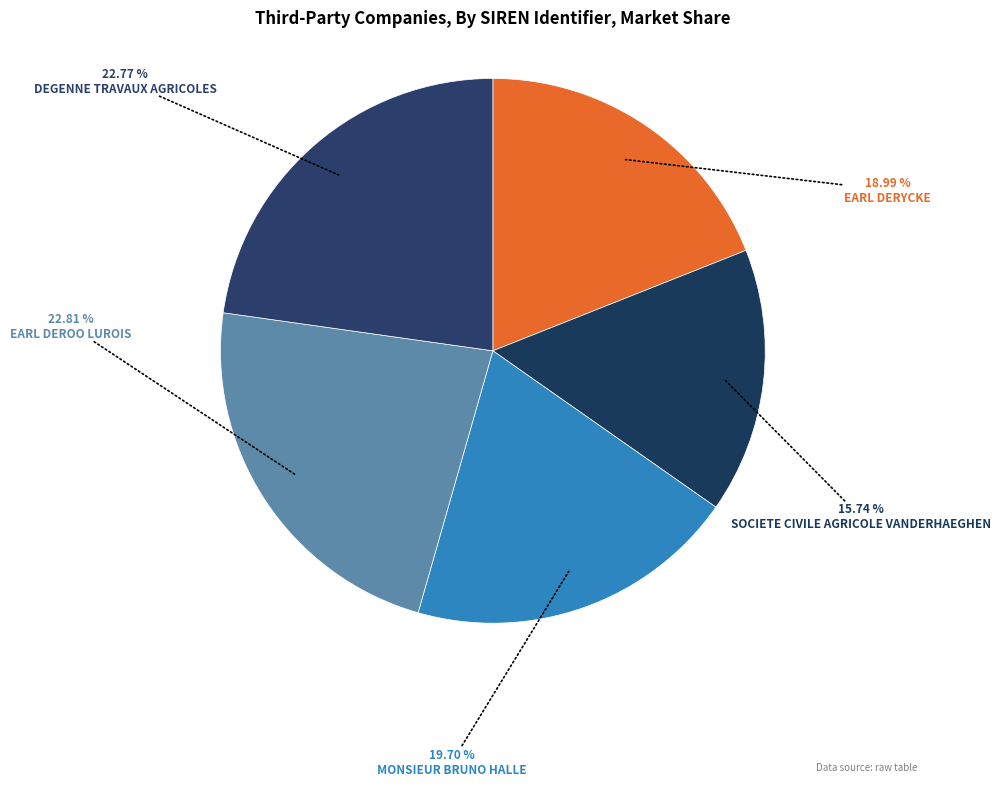

Between MONSIEUR BRUNO HALLE and SOCIETE CIVILE AGRICOLE VANDERHAEGHEN, which is larger?

MONSIEUR BRUNO HALLE